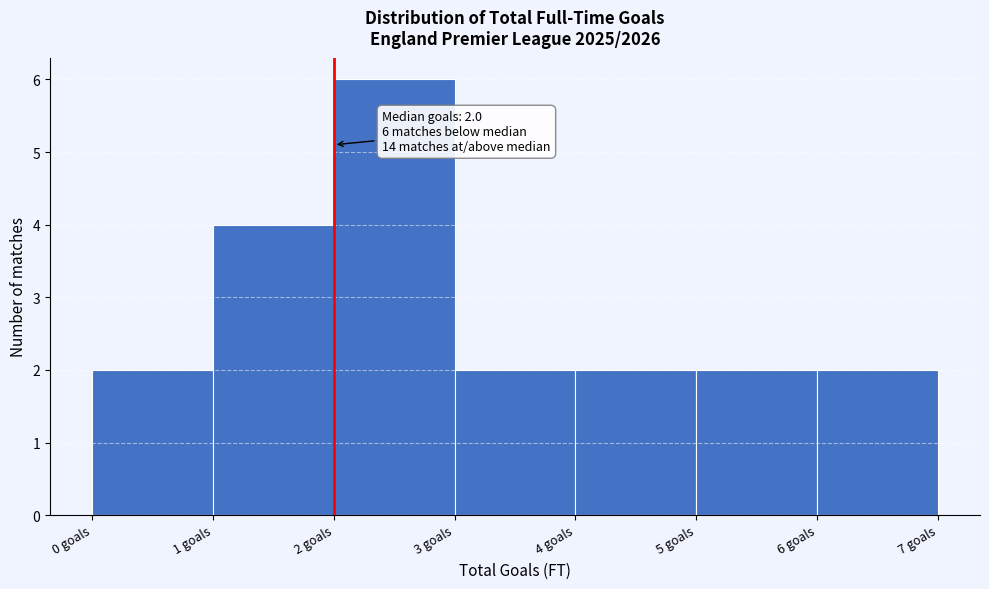

Which range on the x-axis has the tallest bar?

2 to 3